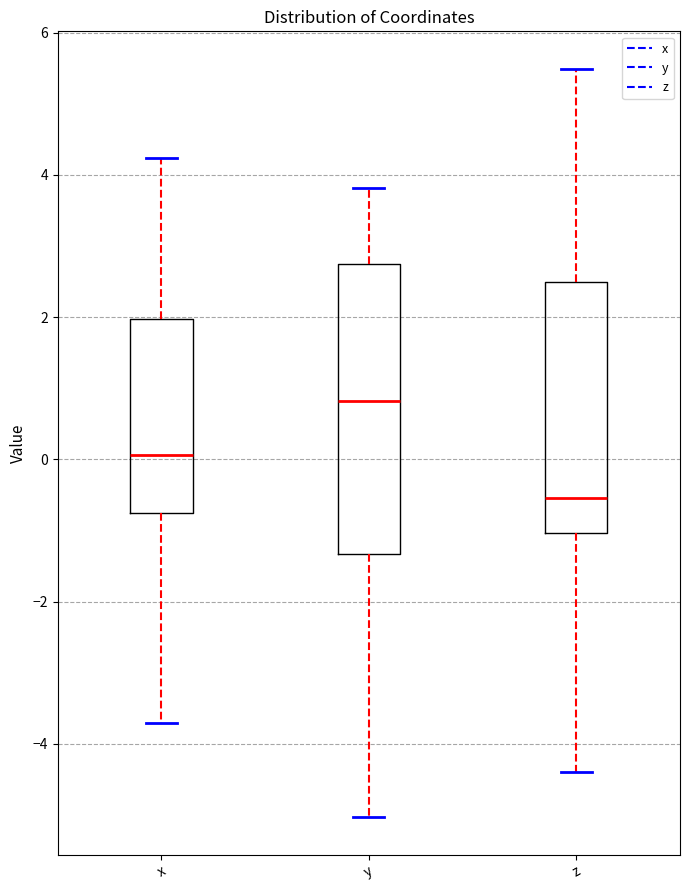

Which box has the highest median line?

y